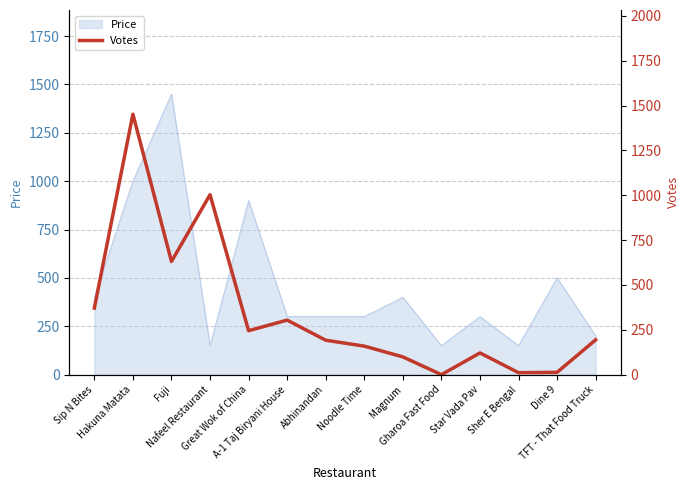

What is the lowest value of the Price series?

150